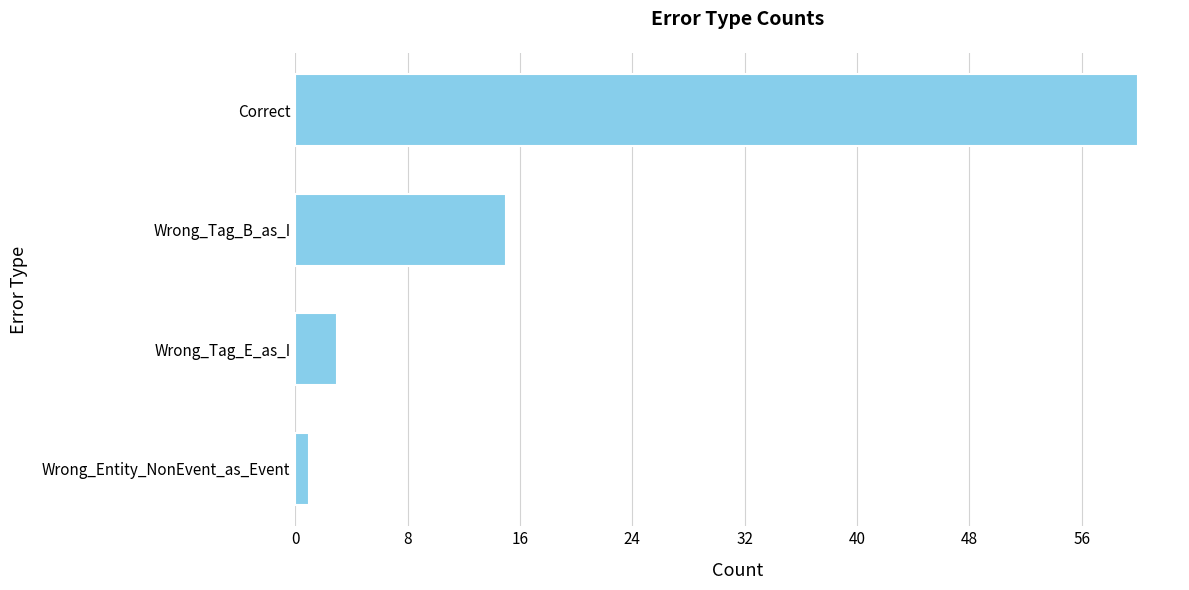

At which label is the value closest to 30?

Wrong_Tag_B_as_I